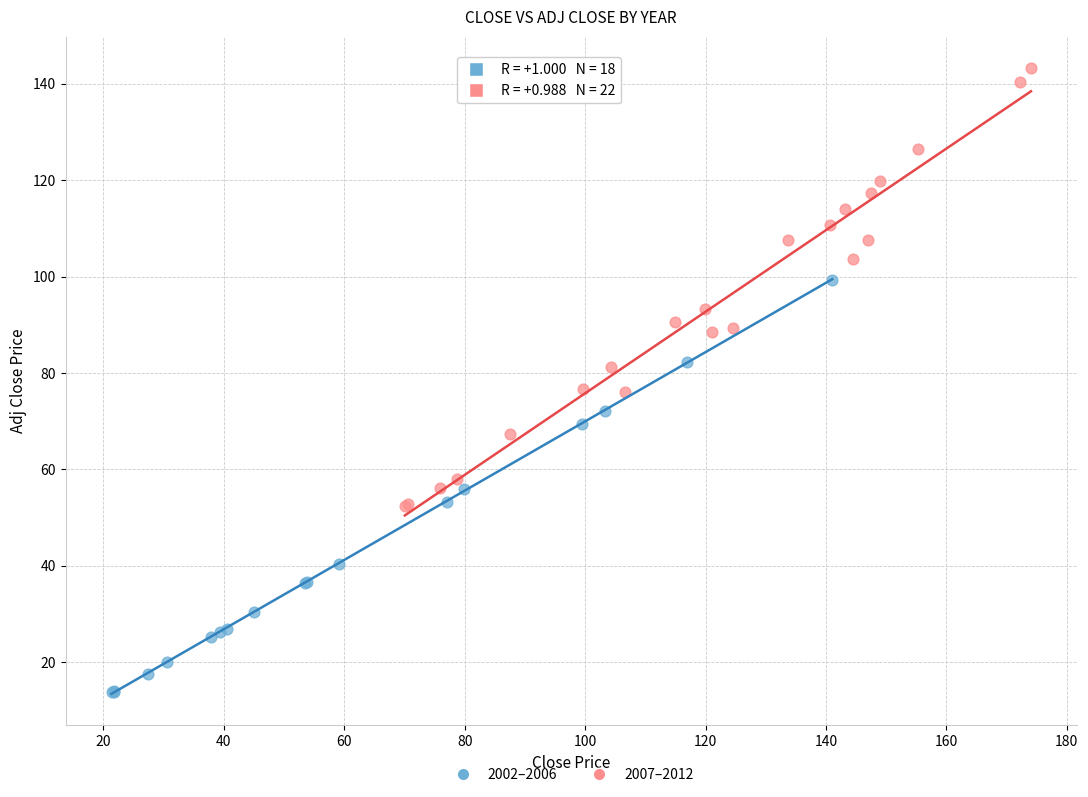

Which series has the largest Y range (max minus min)?

2007–2012